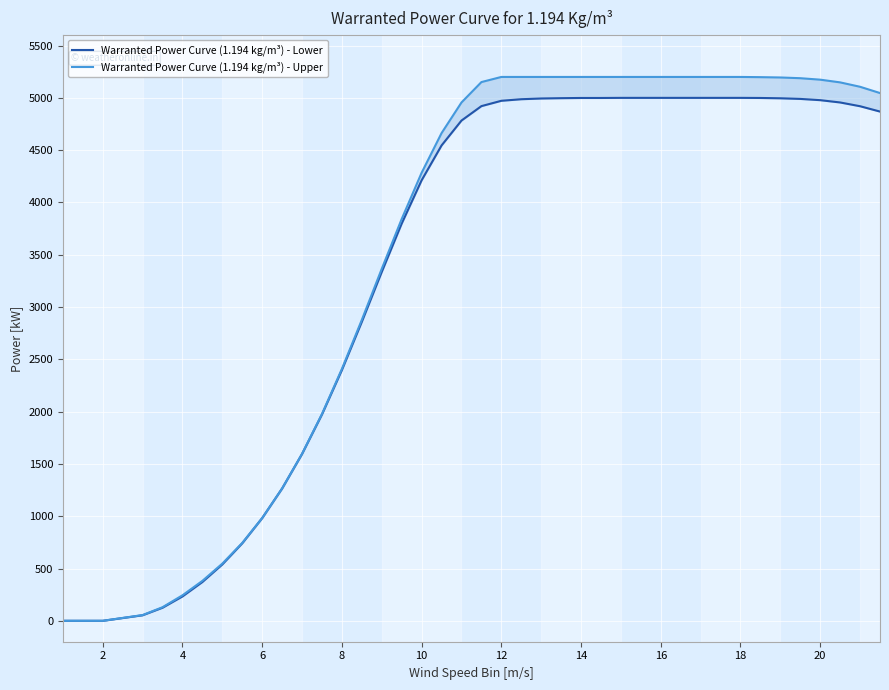

What is the value of the Warranted Power Curve (1.194 kg/m³) - Upper point at the 39th from the left?

5106